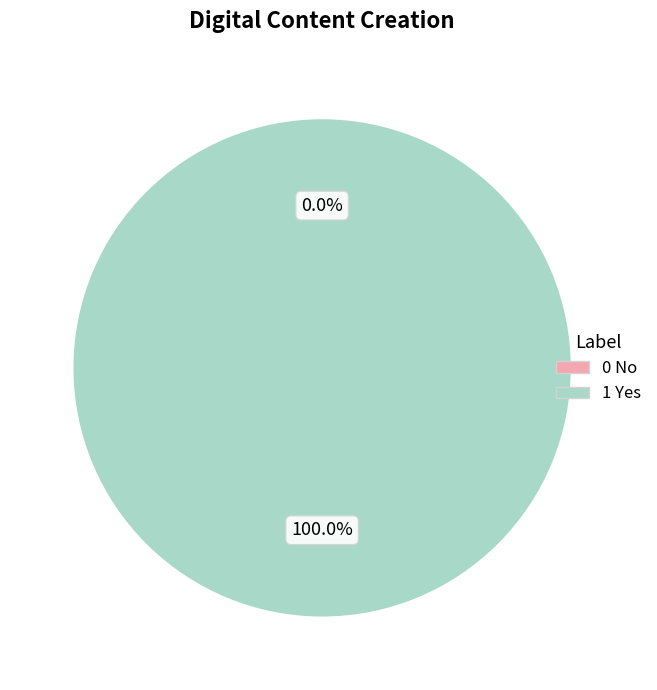

To the nearest percent, what percentage of the pie is 1 Yes?

100%